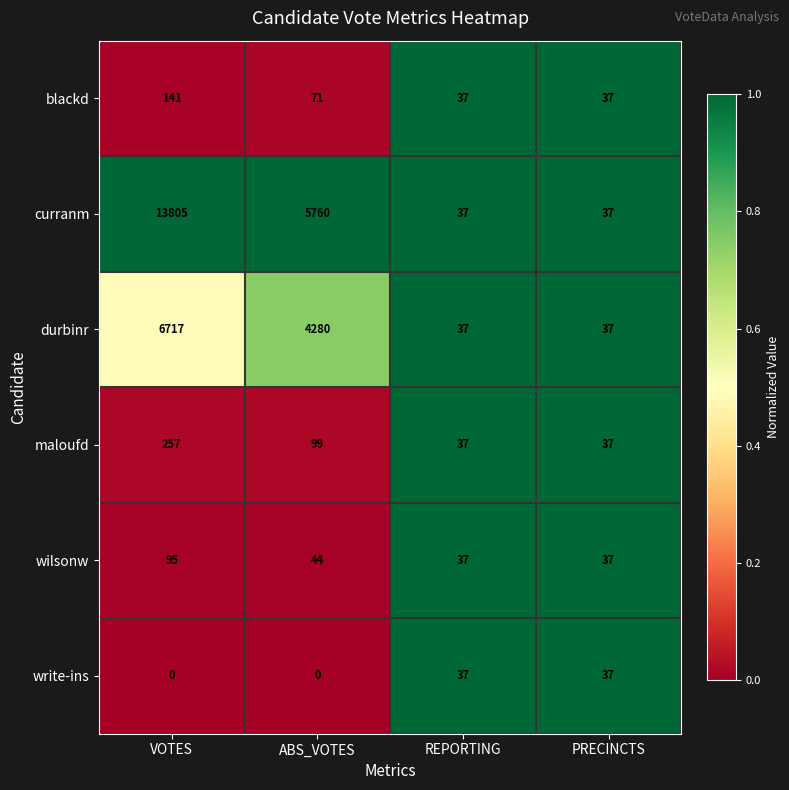

Which category has the highest value in the wilsonw series?

VOTES